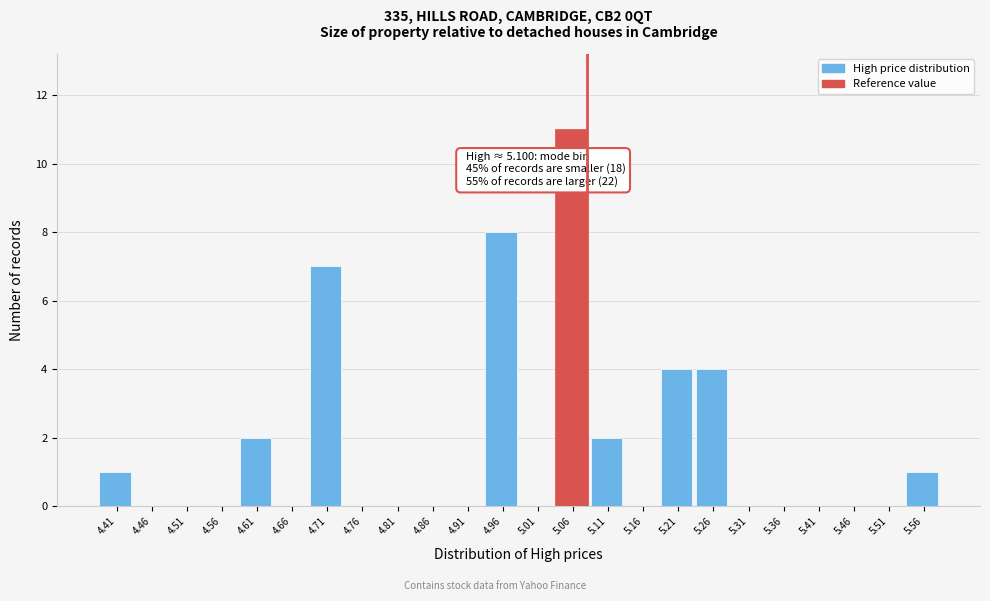

Reading left to right, extract all data points from this chart.

4.41=1	4.46=0	4.51=0	4.56=0	4.61=2	4.66=0	4.71=7	4.76=0	4.81=0	4.86=0	4.91=0	4.96=8	5.01=0	5.06=11	5.11=2	5.16=0	5.21=4	5.26=4	5.31=0	5.36=0	5.41=0	5.46=0	5.51=0	5.56=1